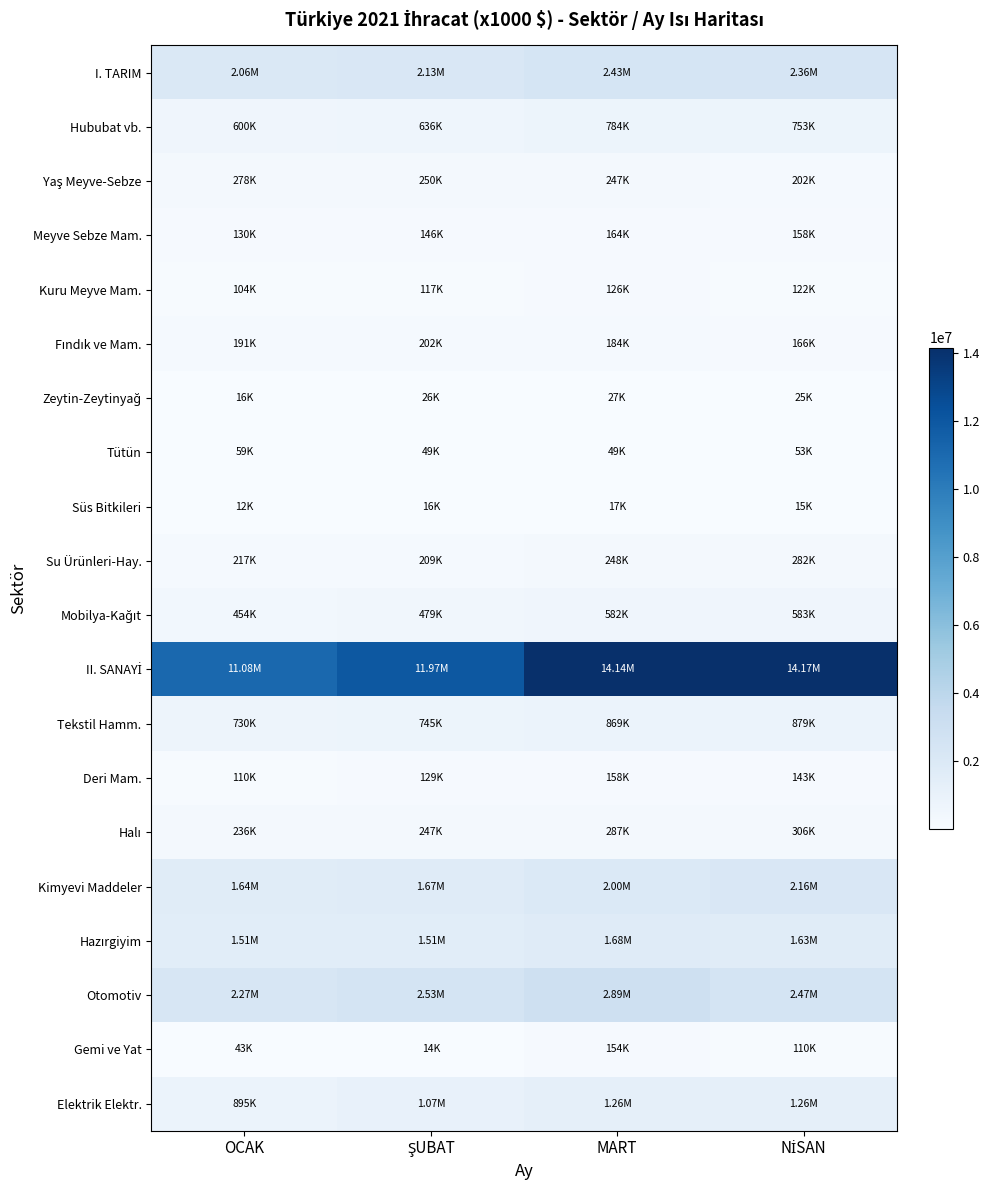

At MART, list the series in order from largest to smallest.

II. SANAYİ, Otomotiv, I. TARIM, Kimyevi Maddeler, Hazırgiyim, Elektrik Elektr., Tekstil Hamm., Hububat vb., Mobilya-Kağıt, Halı, Su Ürünleri-Hay., Yaş Meyve-Sebze, Fındık ve Mam., Meyve Sebze Mam., Deri Mam., Gemi ve Yat, Kuru Meyve Mam., Tütün, Zeytin-Zeytinyağ, Süs Bitkileri